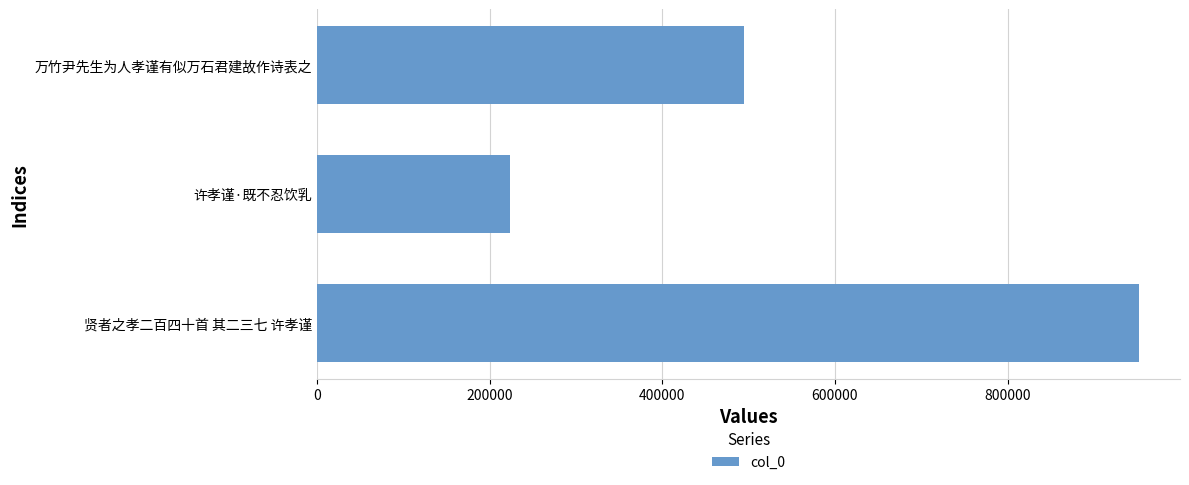

Rank the categories by value from lowest to highest.

许孝谨·既不忍饮乳, 万竹尹先生为人孝谨有似万石君建故作诗表之, 贤者之孝二百四十首 其二三七 许孝谨